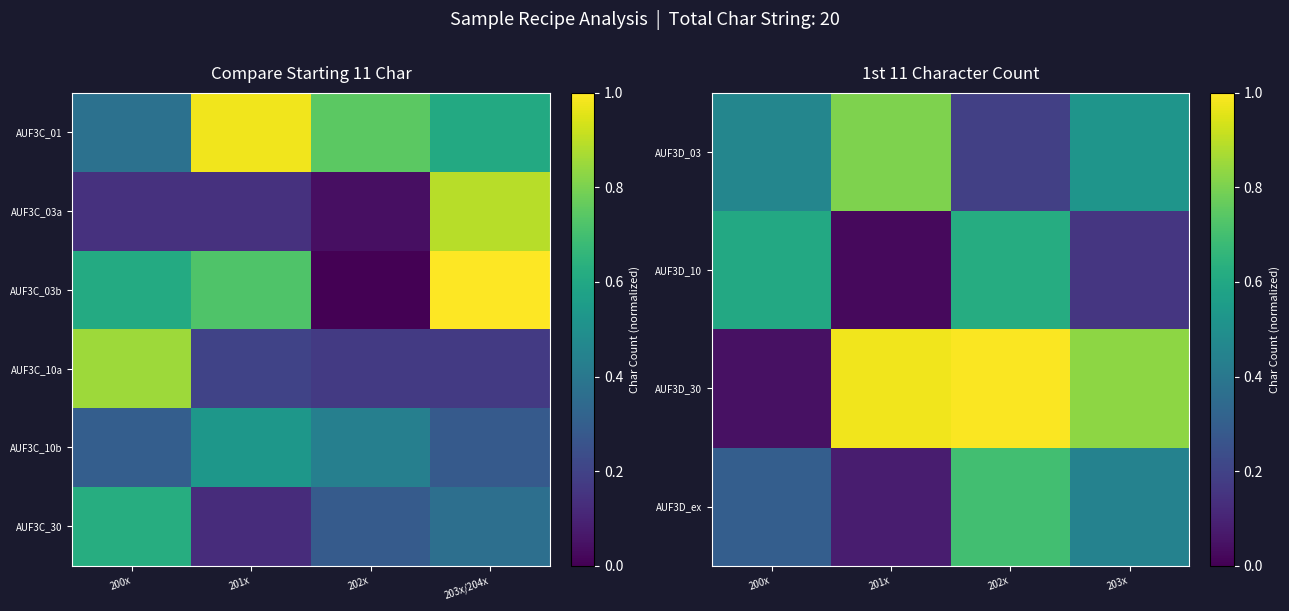

Is the value of AUF3D_10 at 201x greater than the value of AUF3D_03 at 203x?

No